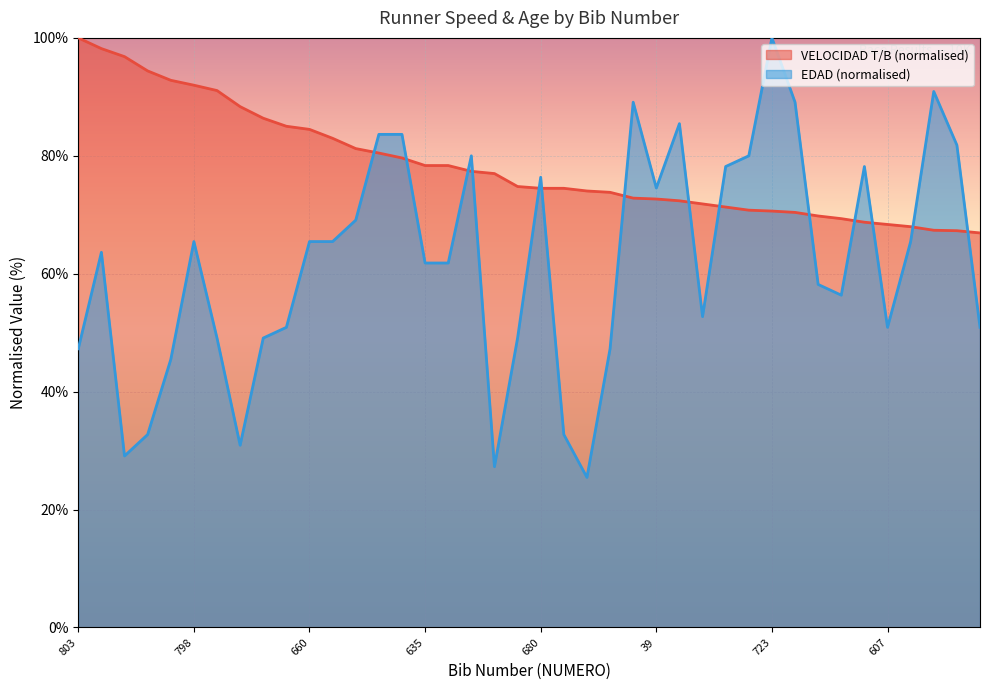

At how many categories does at least one series exceed 42?

40